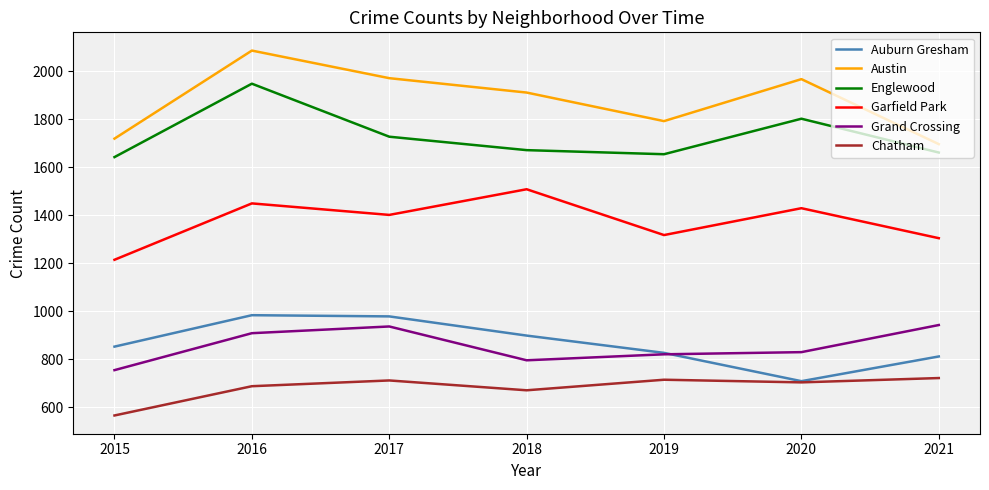

The value of Austin at 2021 is 1696. True or false?

True